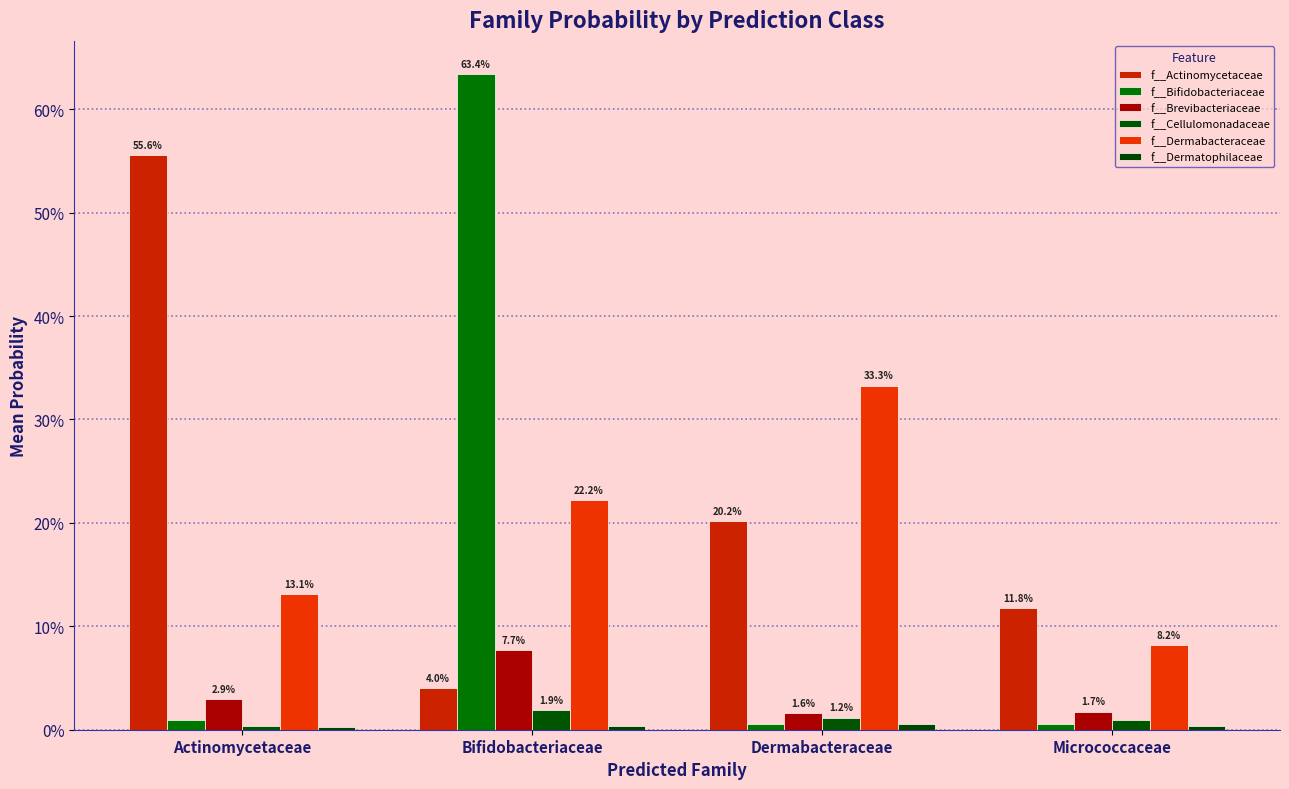

Count the f__Dermabacteraceae values in the range 0 to 1.

4